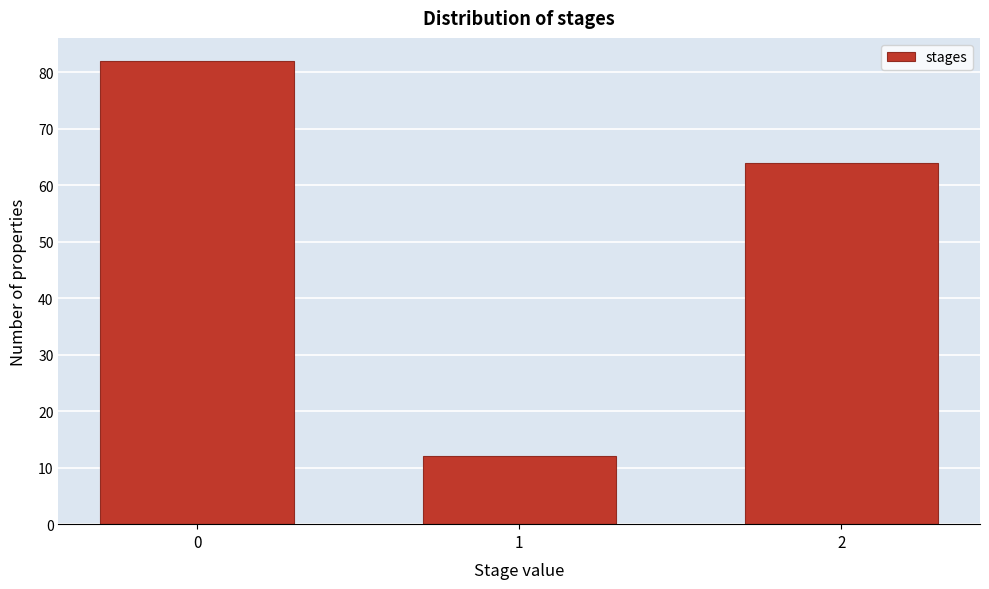

Reading right to left, what are all the values shown in this chart?

64	12	82